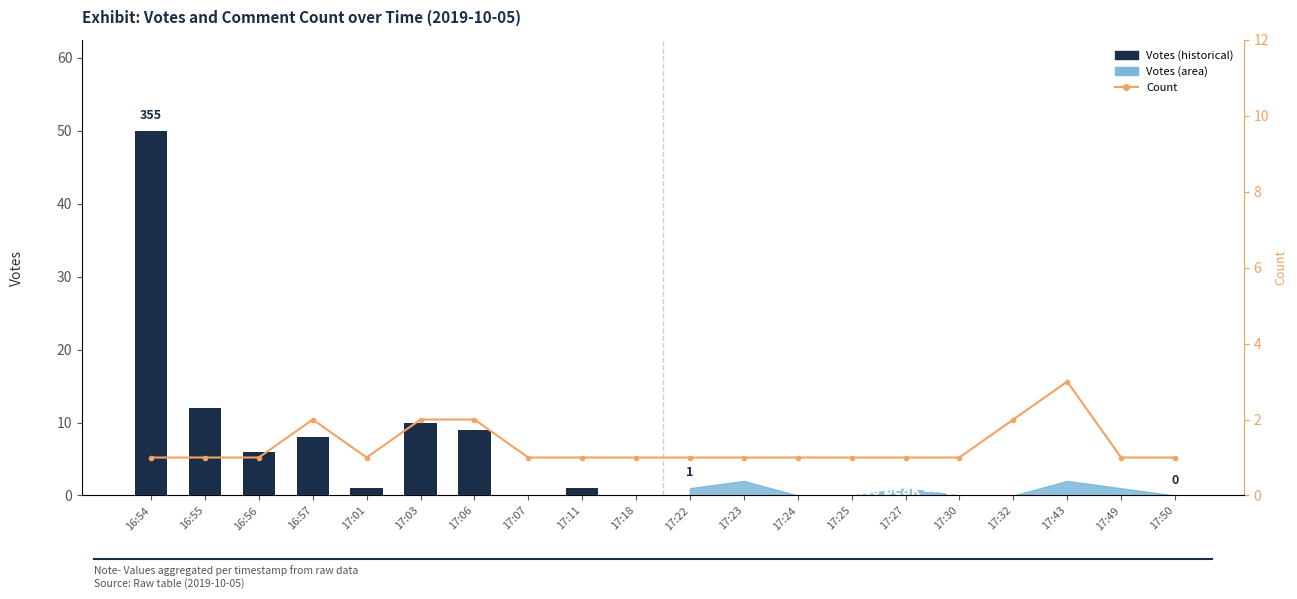

How many data points are above 1?

5